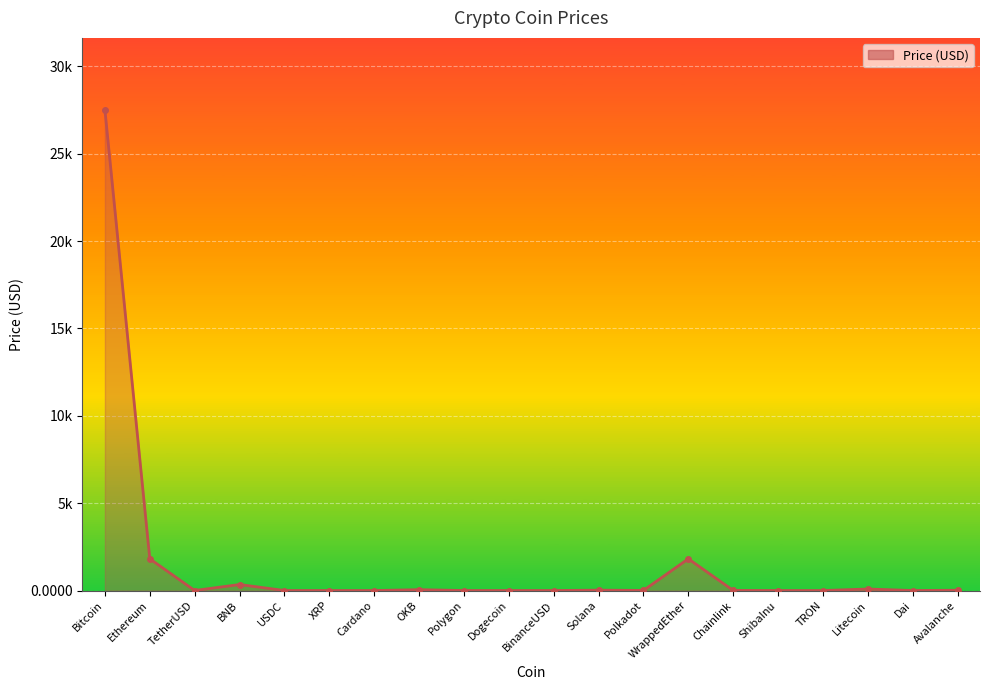

Is this an area chart (filled region under the line)?

Yes